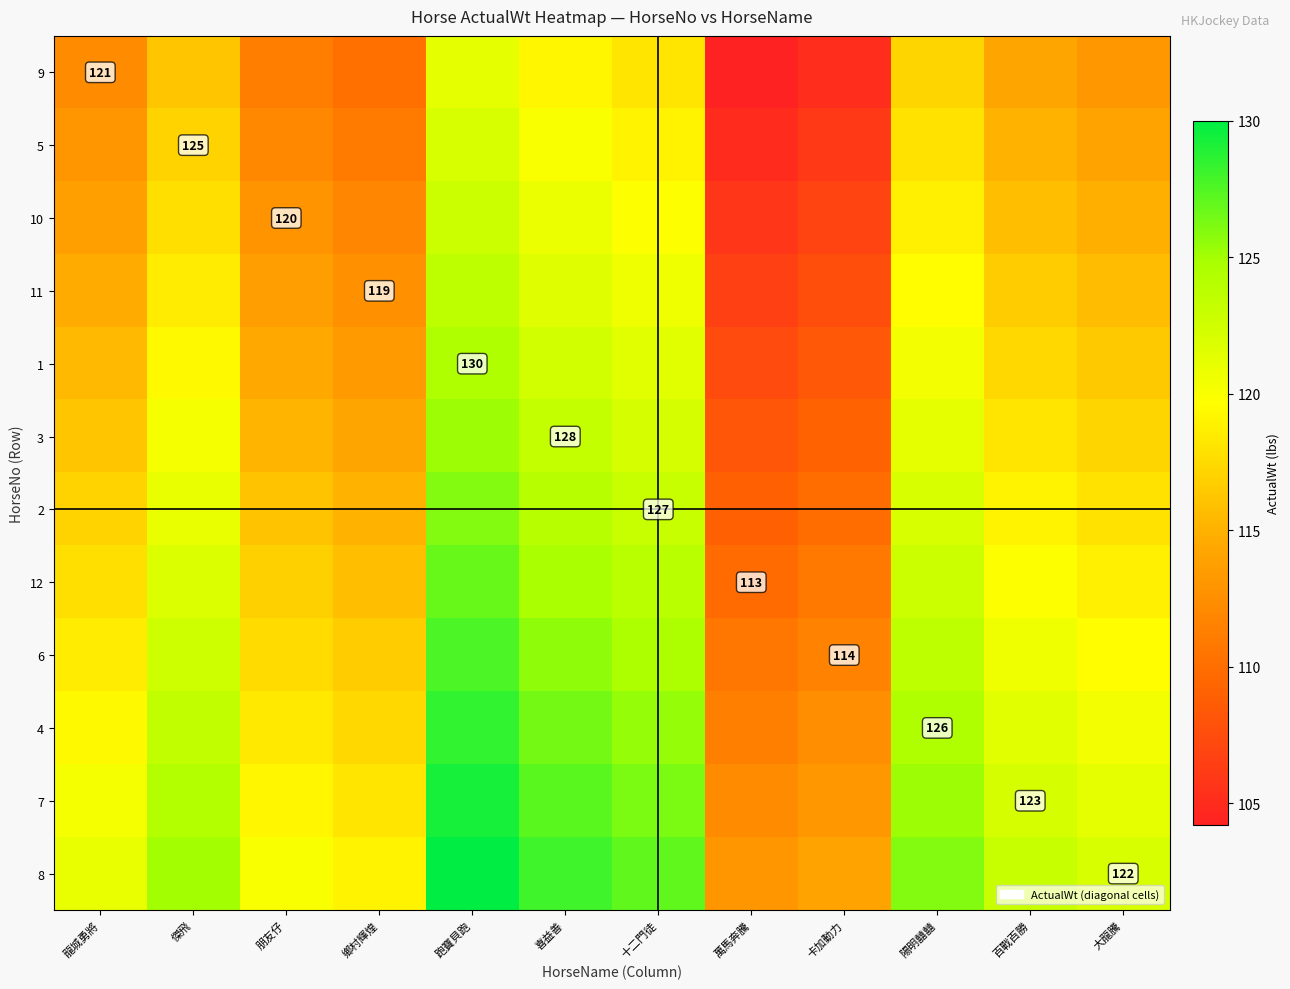

What is the sum of the 4 values at 喜益善 and 龍城勇將?

245.8